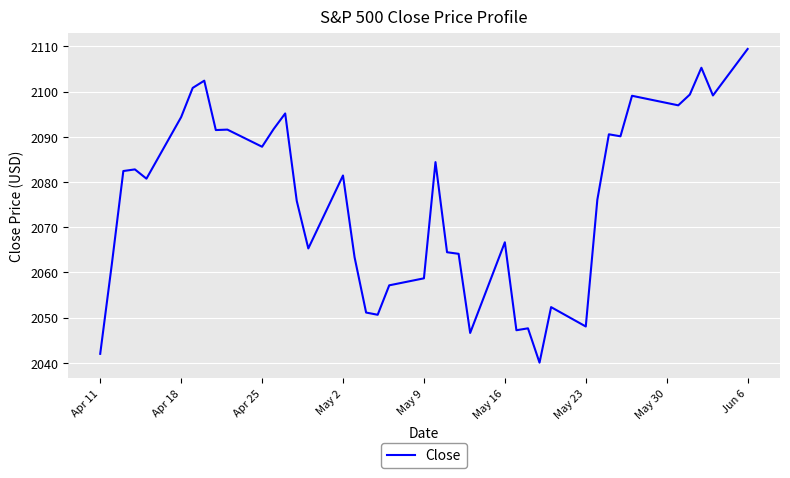

What is the difference between the maximum and minimum values?

69.4